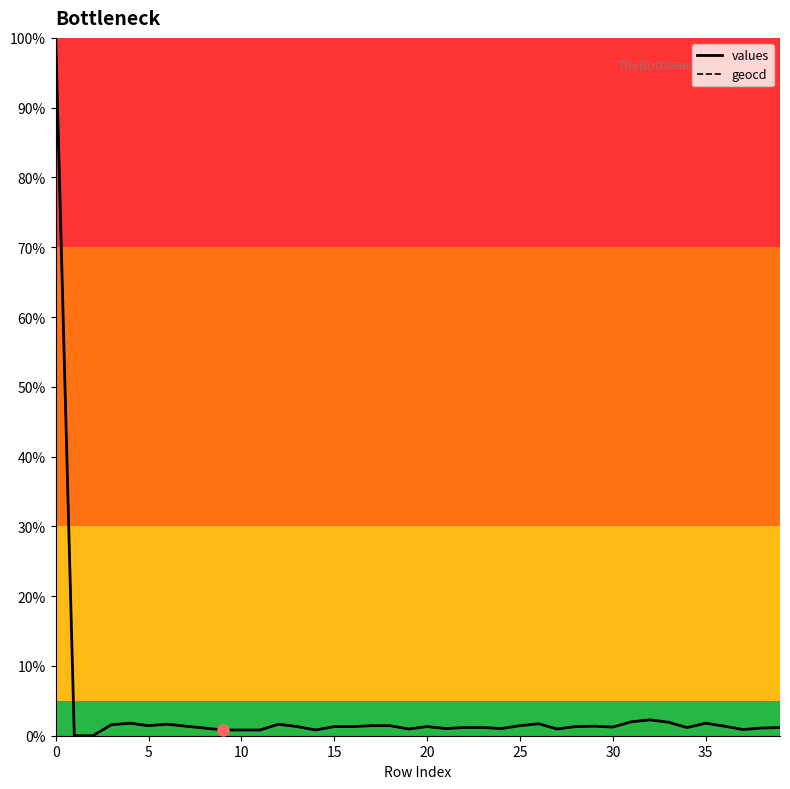

What is the highest value of the values series?

100.0